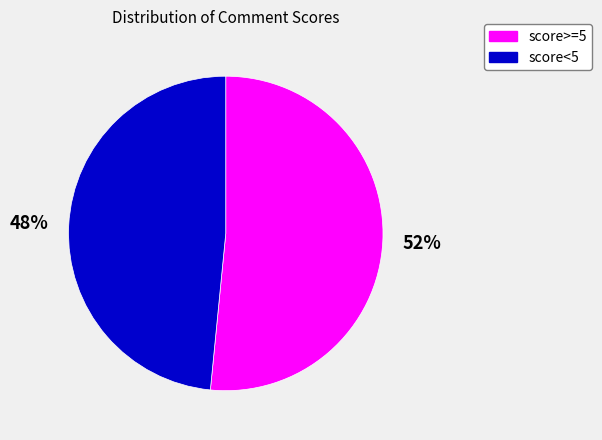

The score>=5 slice represents 52% of the pie. True or false?

True